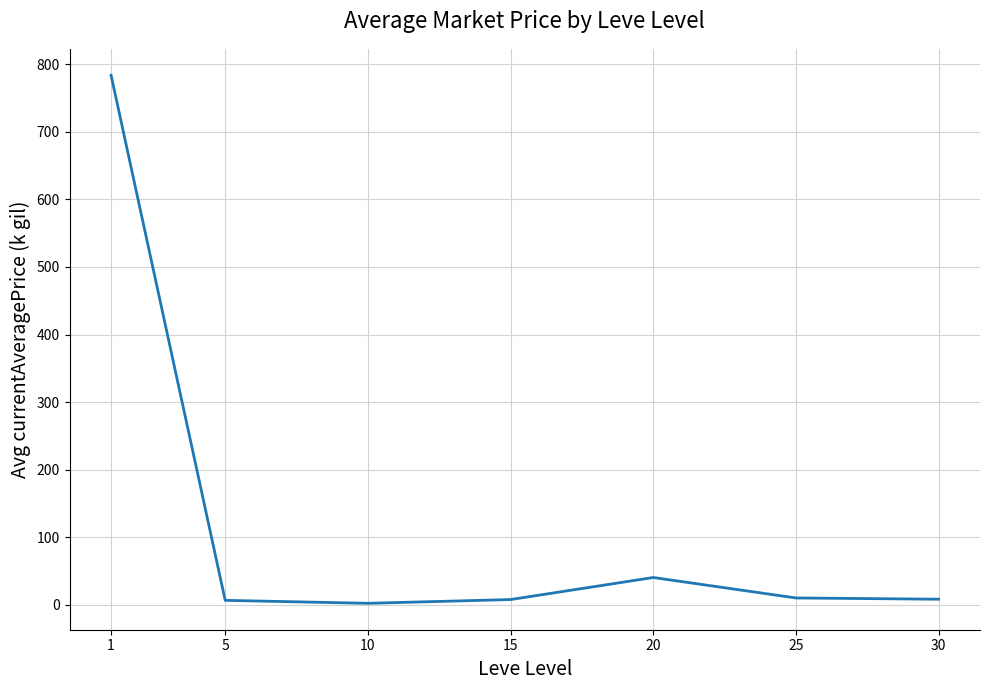

What is the greatest value displayed?

783.9